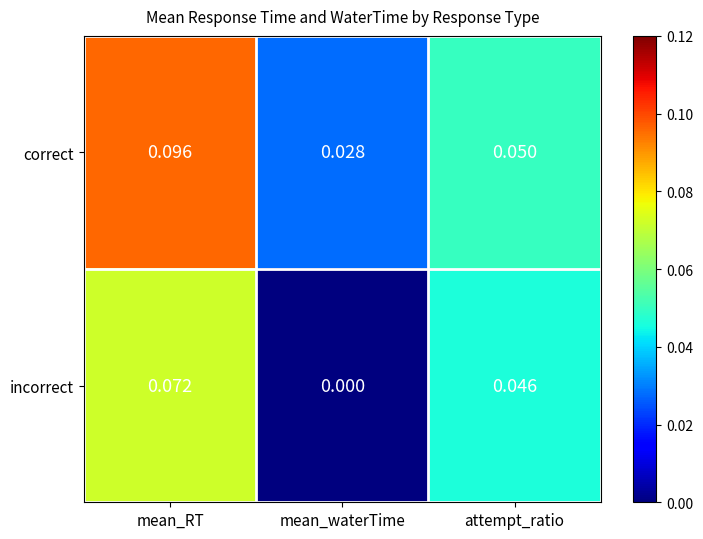

At which category is the sum across all series the highest?

mean_RT